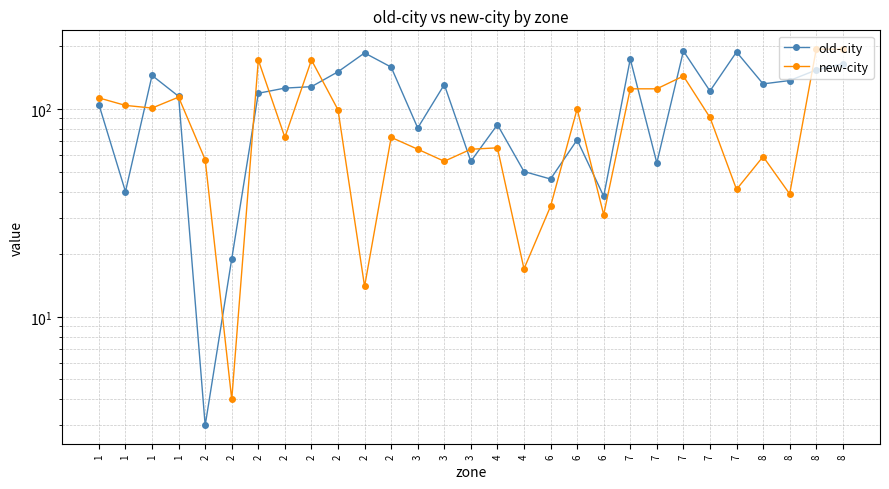

What is the value of the new-city point at the 1st from the left?

113